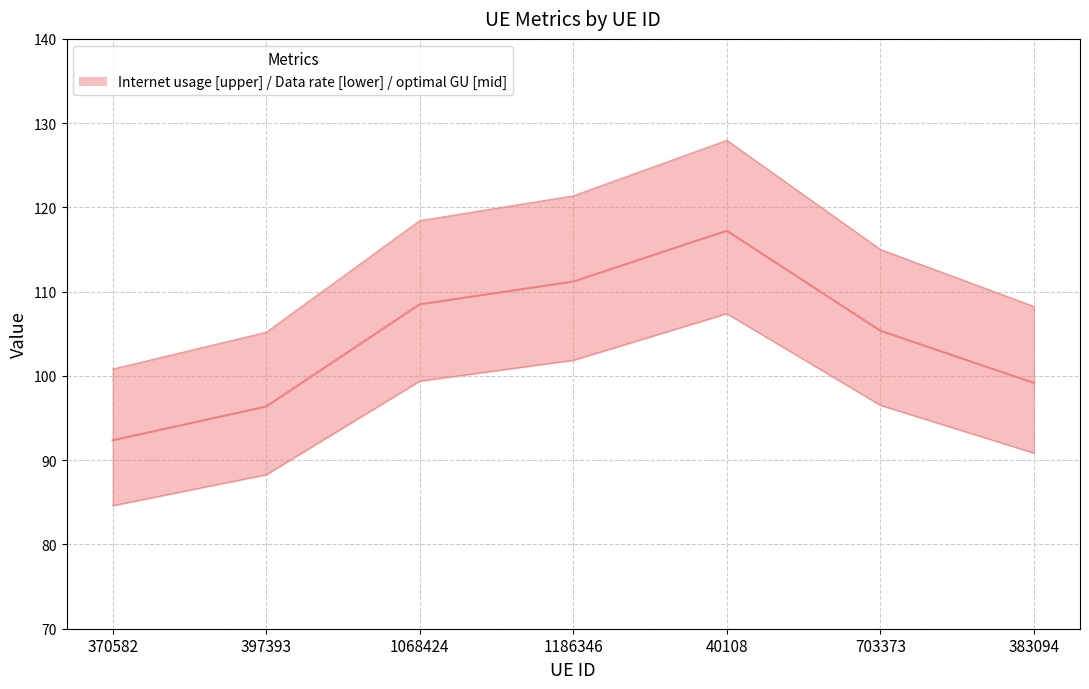

Which has a higher value, 370582 or 40108?

40108